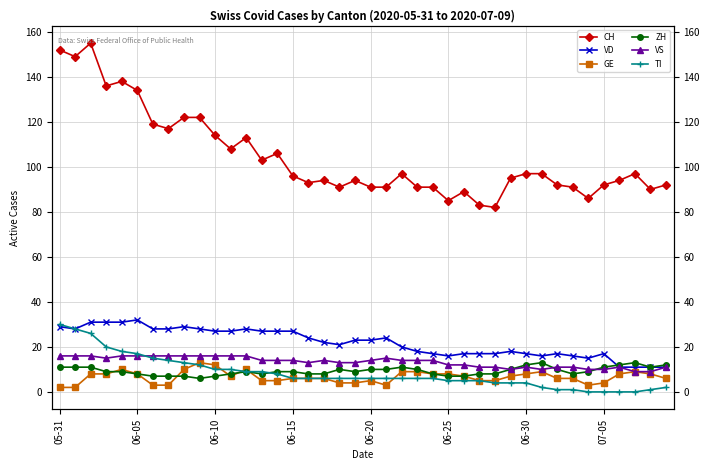

What is the minimum value for VD?

11